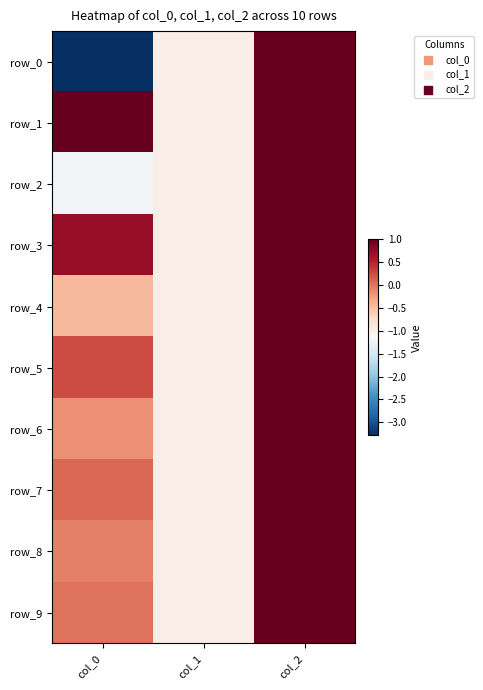

What is the sum of all row_0 values?

-3.3